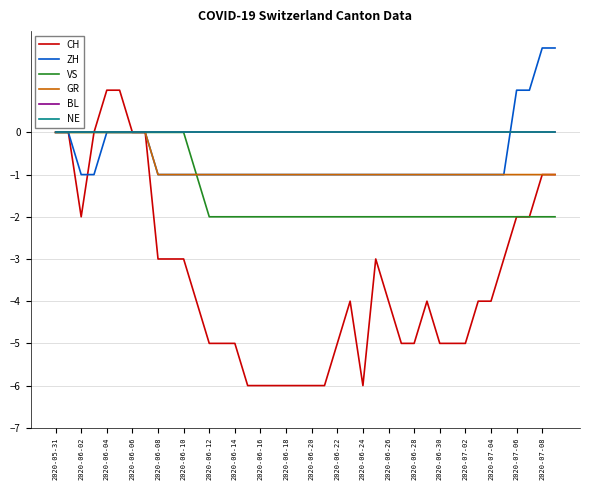

True or false: CH has more than 2 interior local peaks.

True